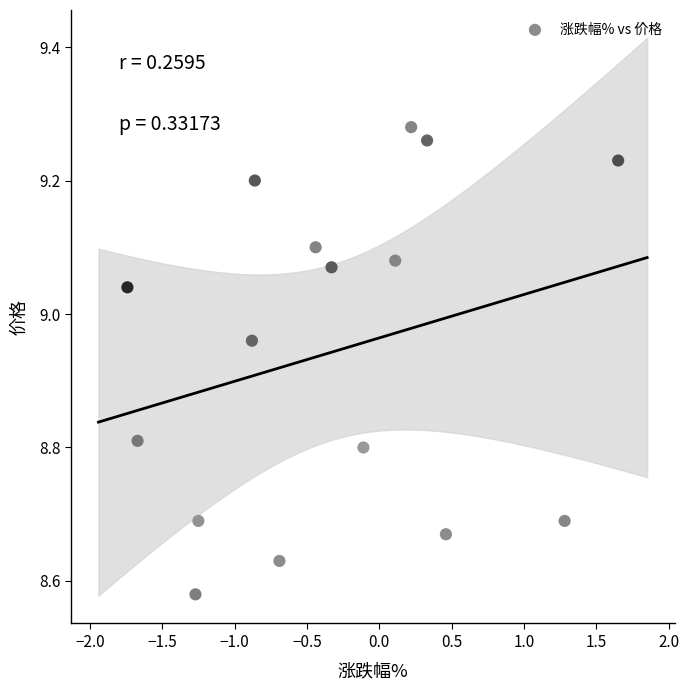

What is the range of X values (max minus min)?

3.4